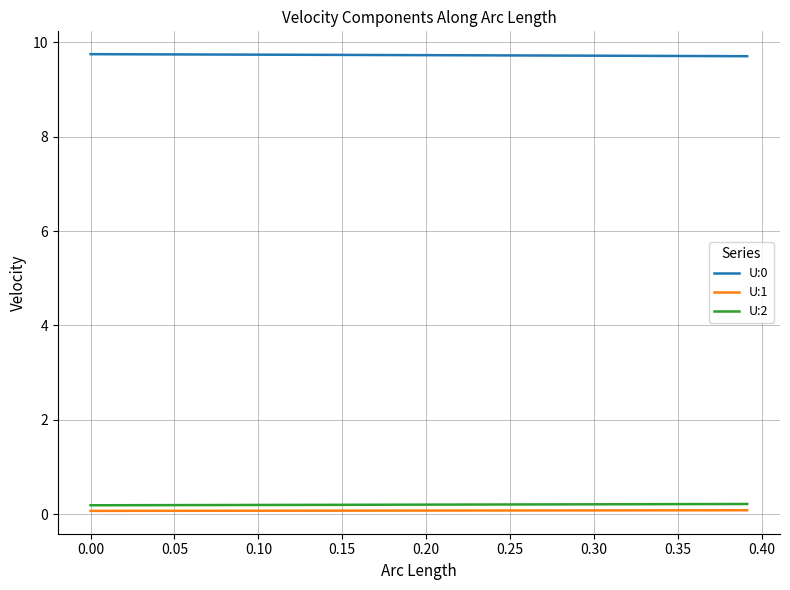

Which series has the largest total across all categories?

U:0